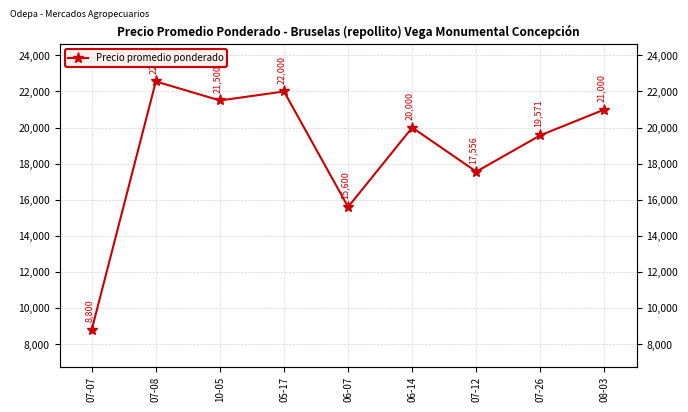

What is the sum of the values at 10-05 and 06-14?

41500